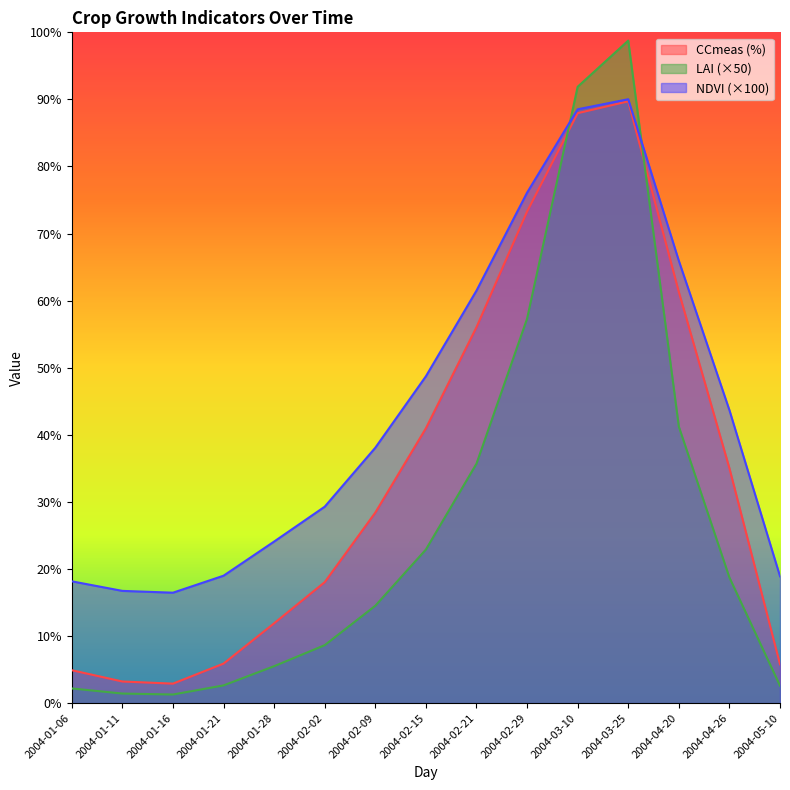

Is it true that LAI equals 2.2 at 2004-01-06?

True